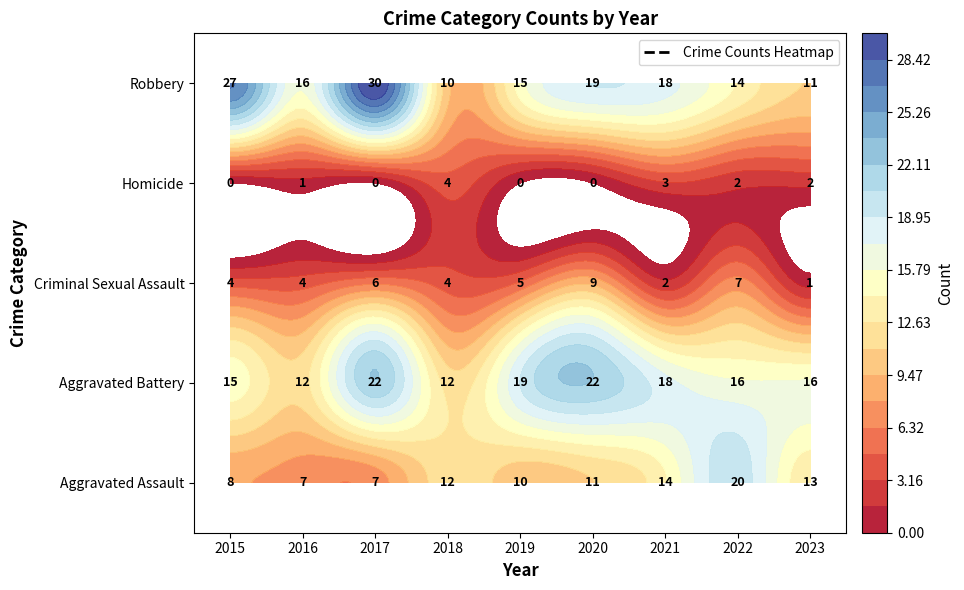

The Aggravated Assault series shows 12 at 2018. True or false?

True